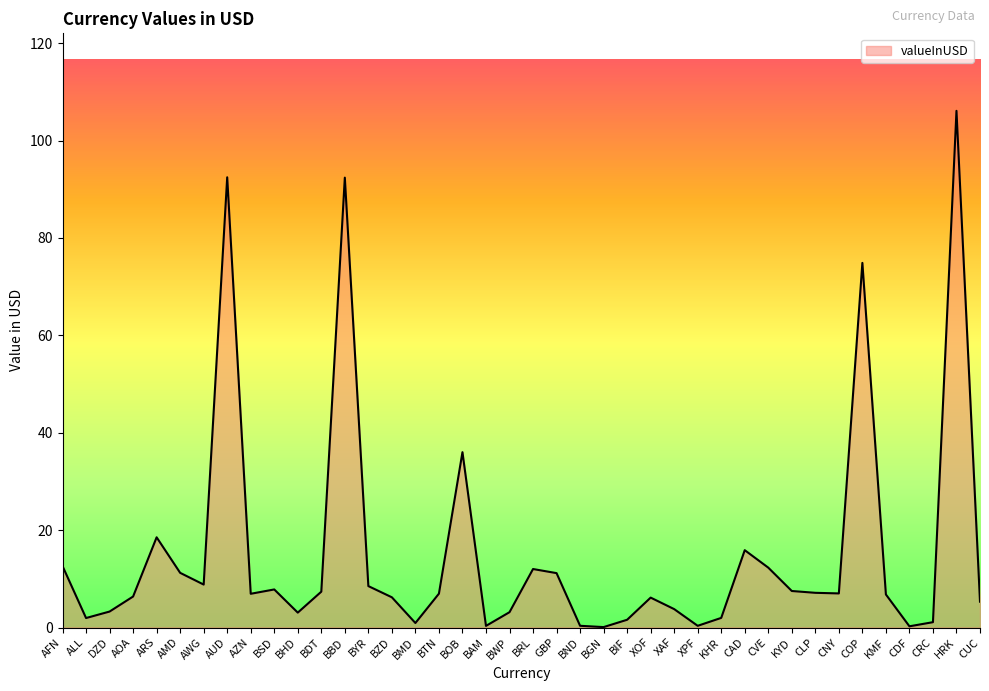

What position from the left is BOB?

18